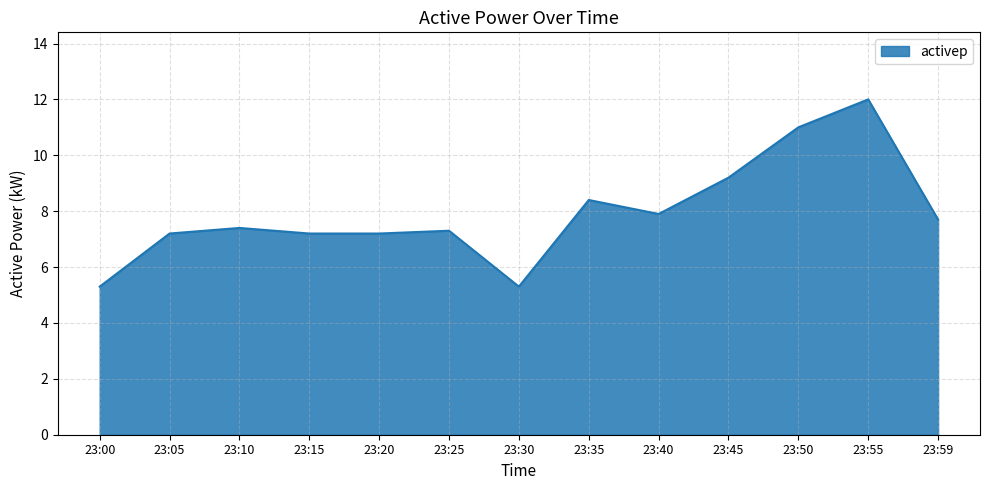

True or false: the data shows 11.3 at 23:20.

False